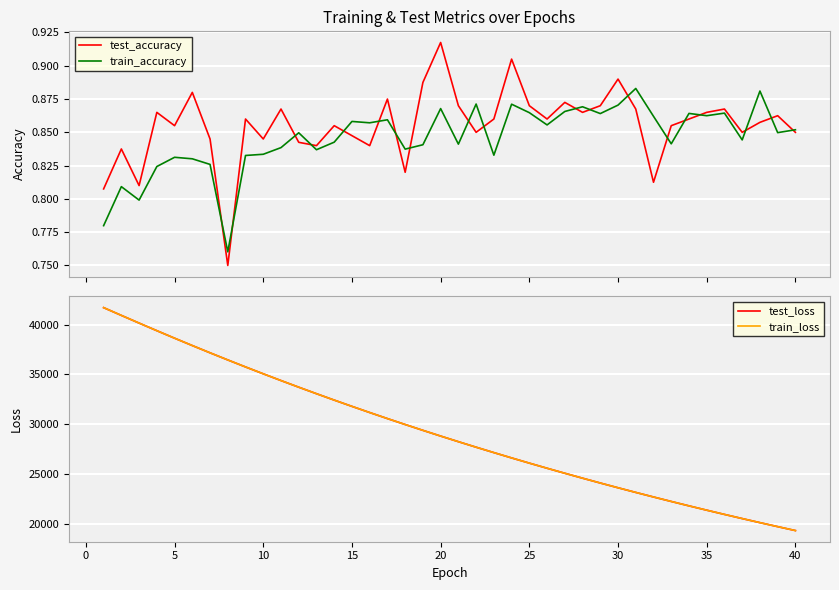

What is the minimum value for test_loss?

19316.1